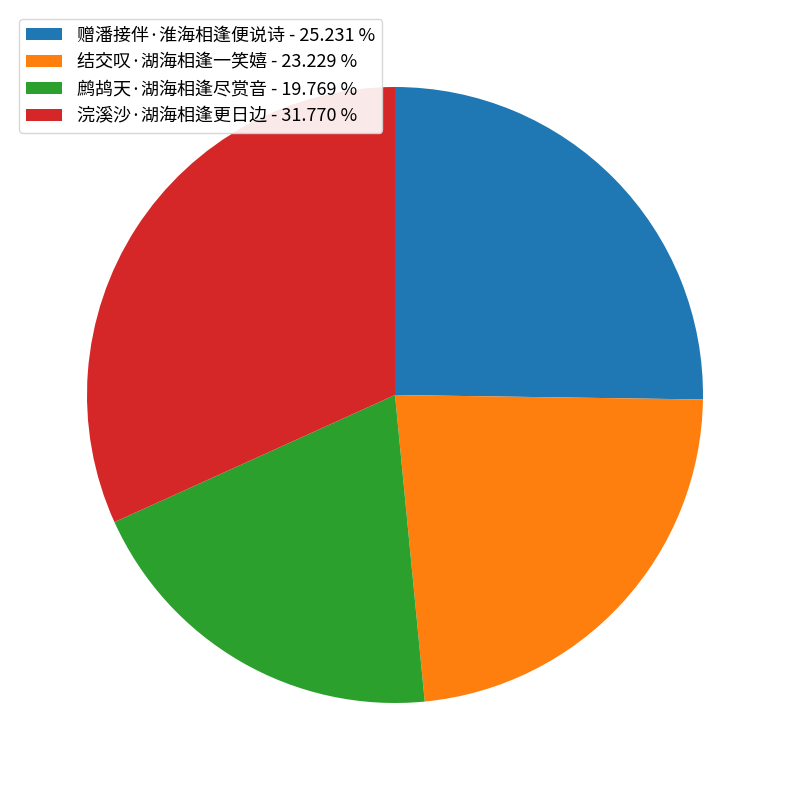

Combined, do 赠潘接伴·淮海相逢便说诗 - 25.231 % and 鹧鸪天·湖海相逢尽赏音 - 19.769 % account for over 50%?

No